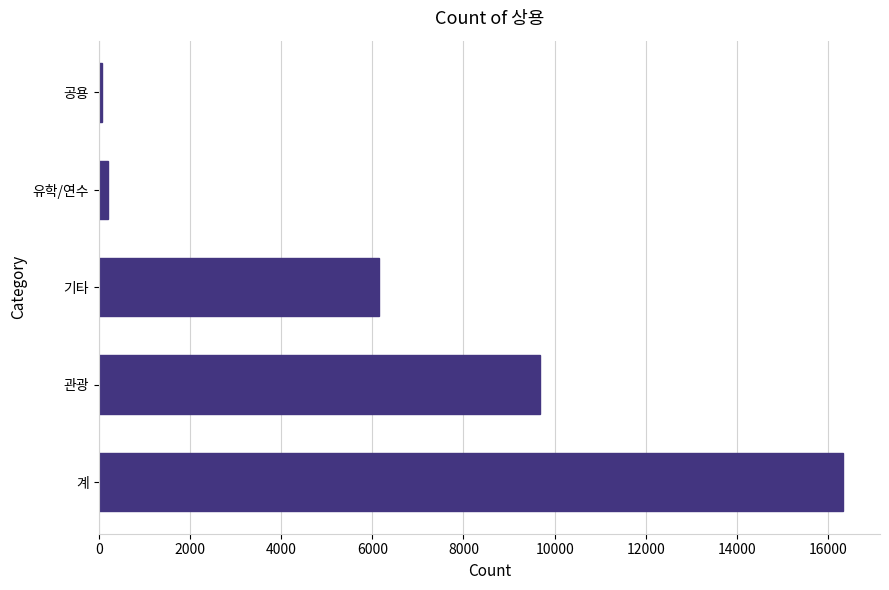

What is the maximum value shown in the chart?

16320